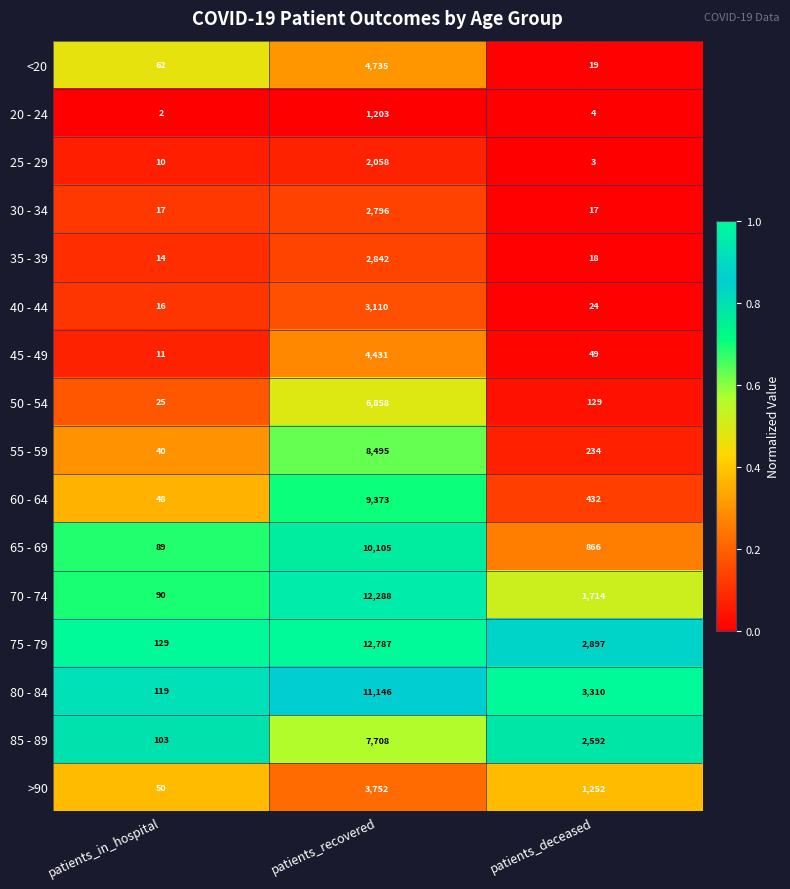

What is the maximum value shown in the chart?

12787